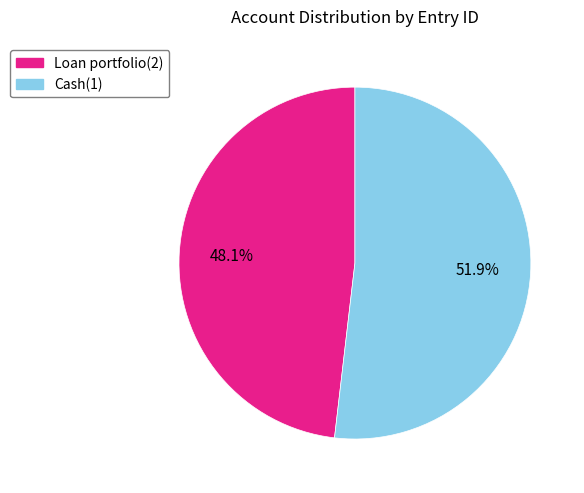

To the nearest percent, what percentage of the pie is Cash(1)?

52%